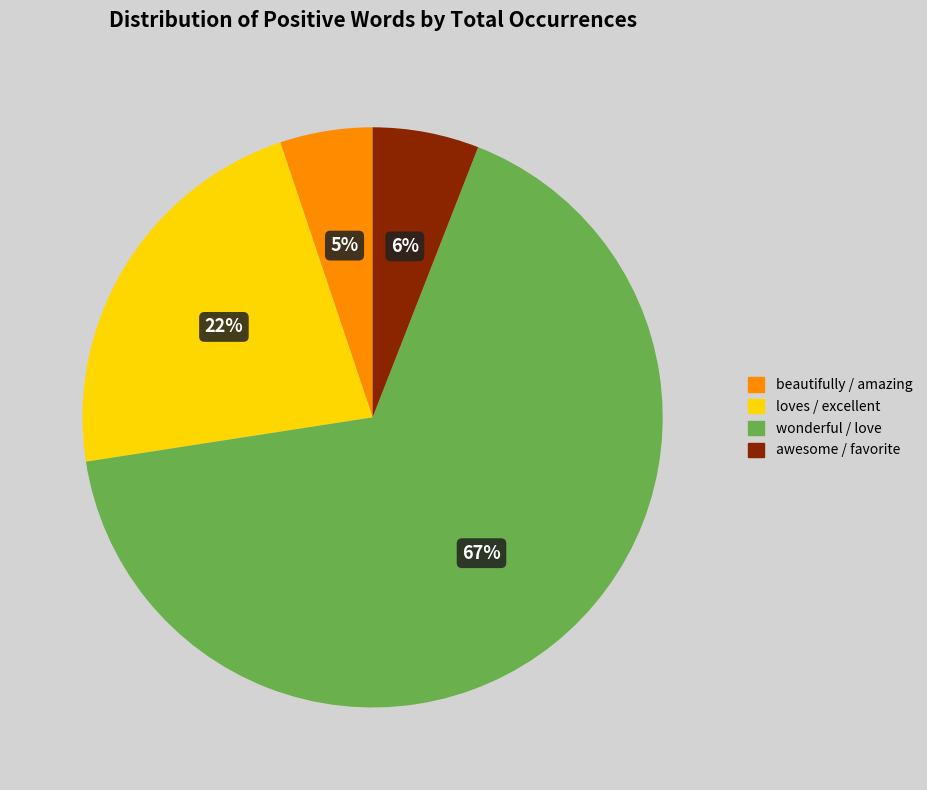

How many segments does this pie chart have?

4